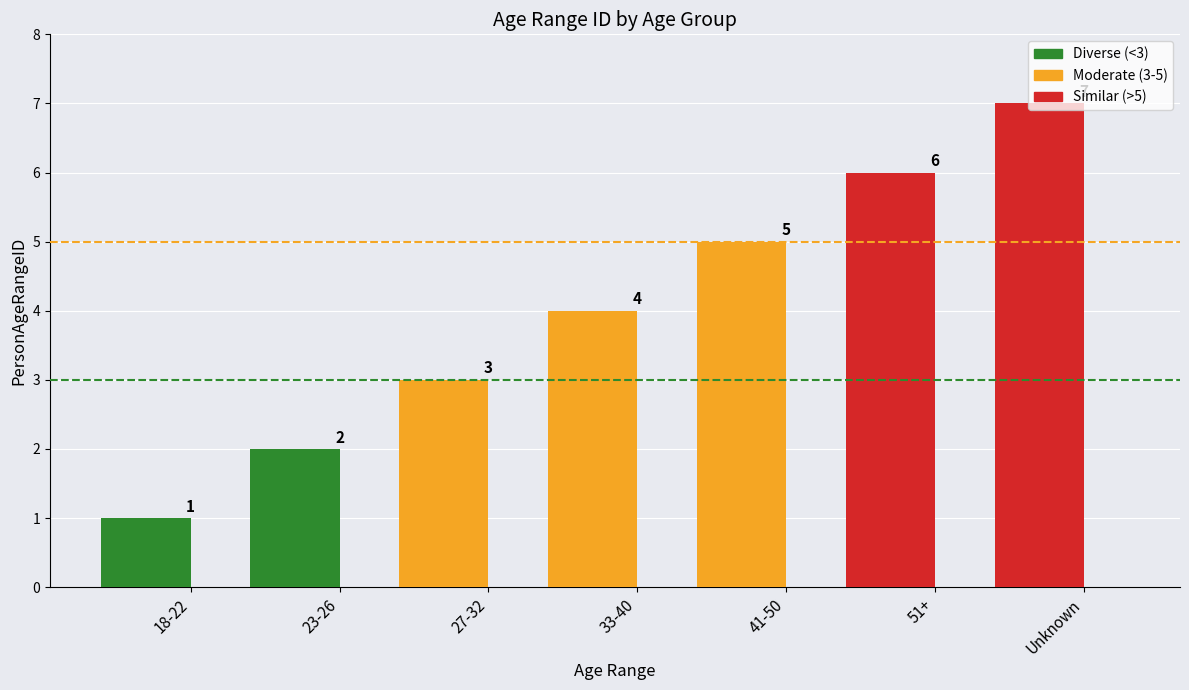

At which category does the chart reach its peak across all series?

Unknown